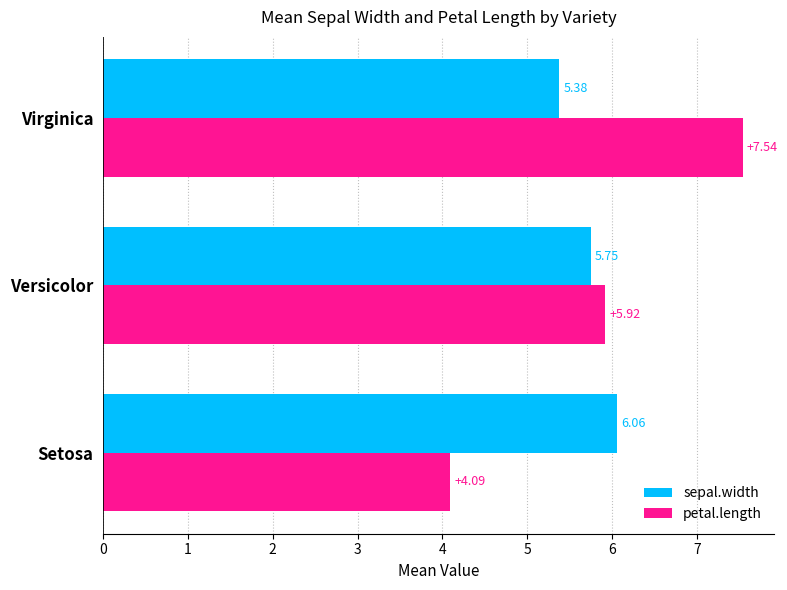

Between Setosa and Versicolor, which series saw the biggest shift?

petal.length